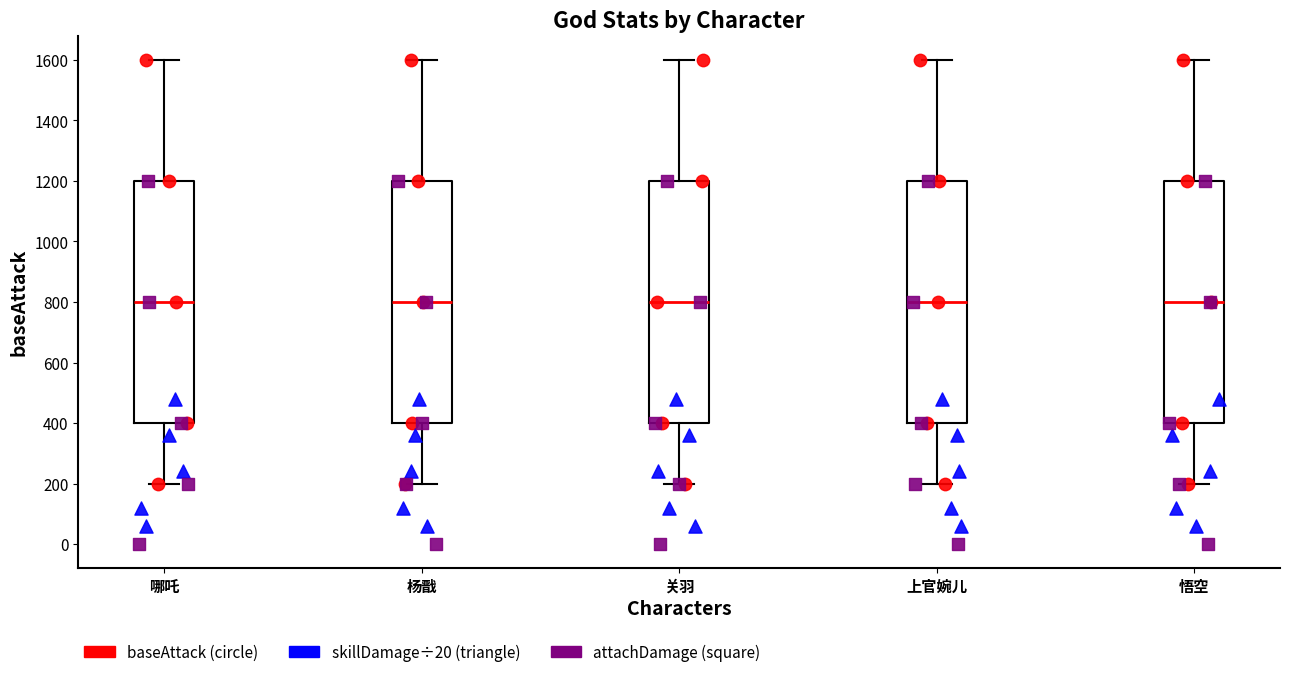

Reading left to right, transcribe this box plot: for each box, give where its median line is, the range the box spans, and where its two whiskers end, as read against the y-axis. The values are not printed on the chart, so give them approximately, as read against the axis.

哪吒: median 800, box 400 to 1200, whiskers 200 to 1600
杨戬: median 800, box 400 to 1200, whiskers 200 to 1600
关羽: median 800, box 400 to 1200, whiskers 200 to 1600
上官婉儿: median 800, box 400 to 1200, whiskers 200 to 1600
悟空: median 800, box 400 to 1200, whiskers 200 to 1600